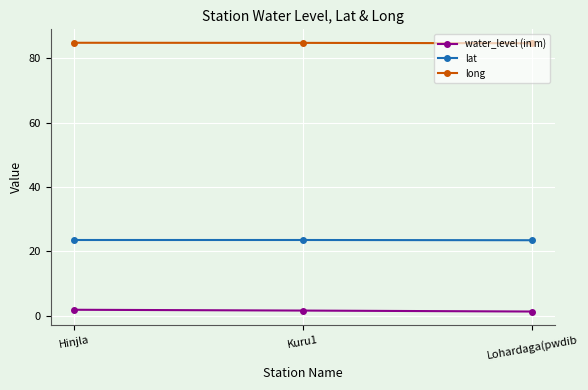

What are all the series names shown in the legend?

water_level (in m), lat, long